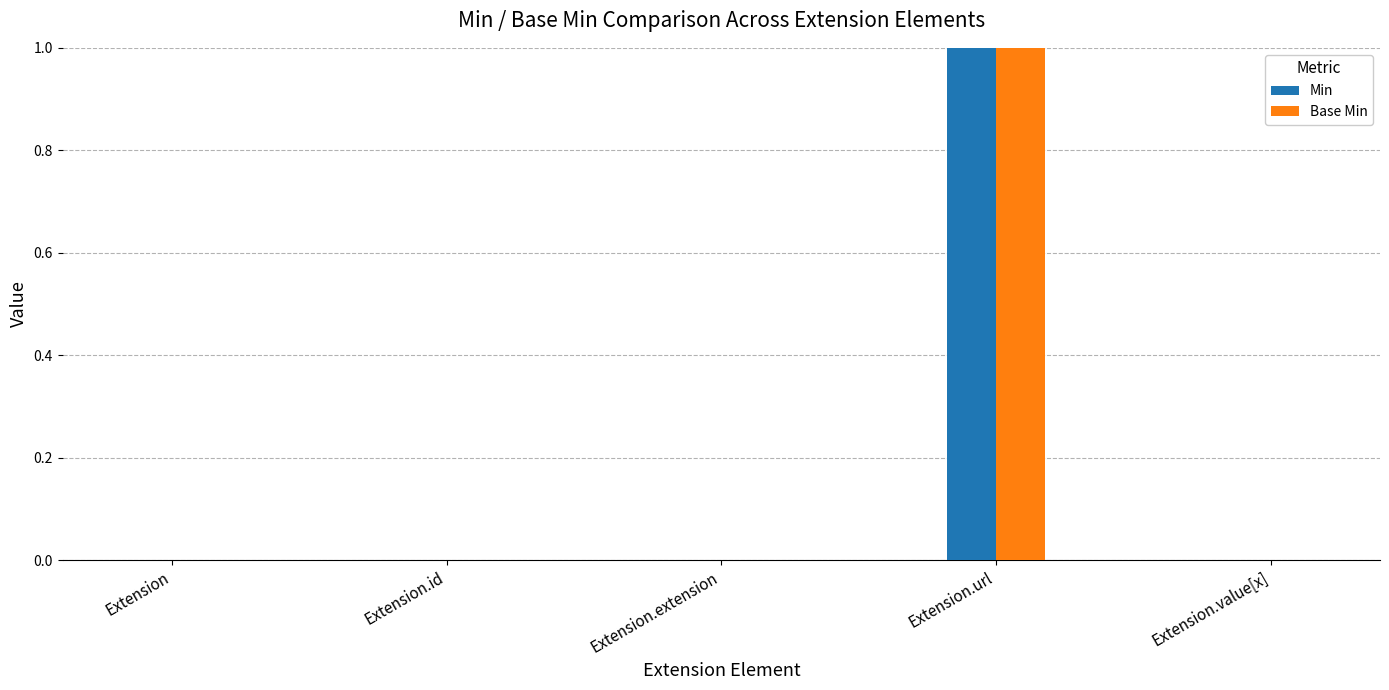

What is the maximum value for Base Min?

1